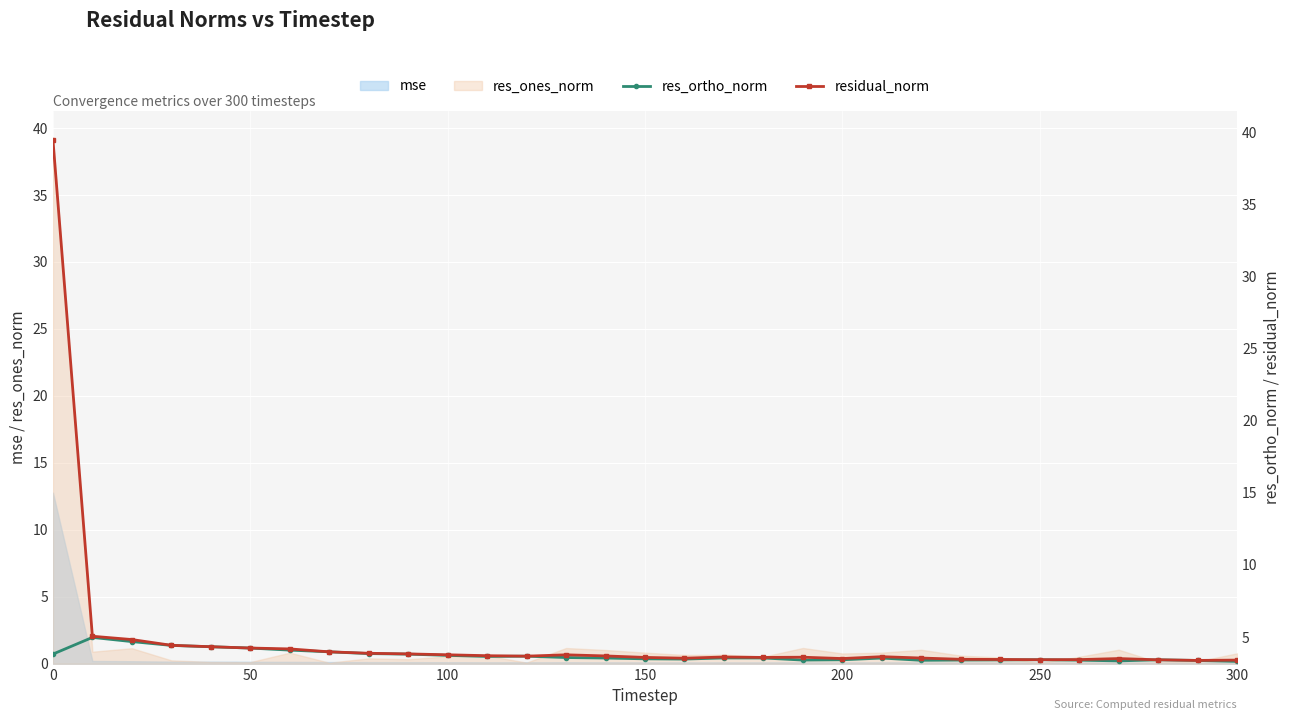

In res_ortho_norm, how many points are lower than both neighbors (excluding endpoints)?

5